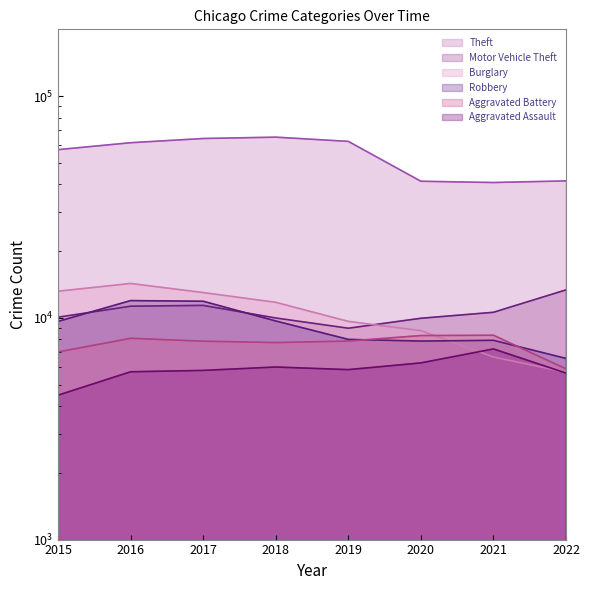

How many lines are shown in the chart?

6